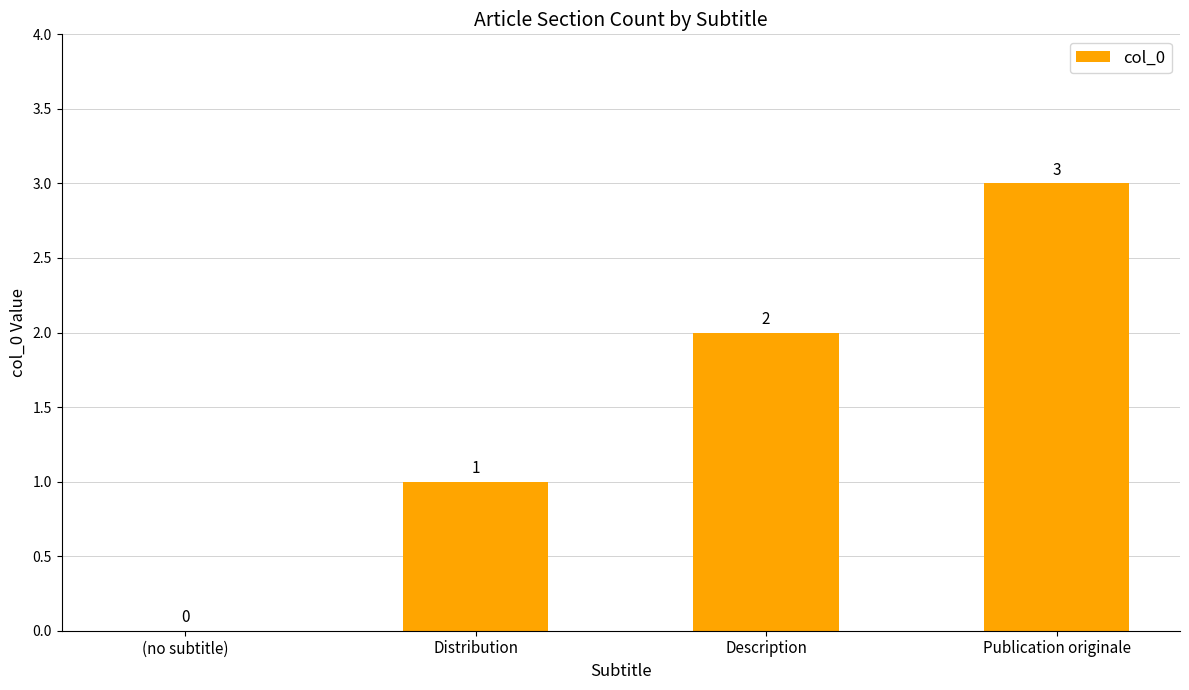

The value at Distribution is 2. True or false?

False